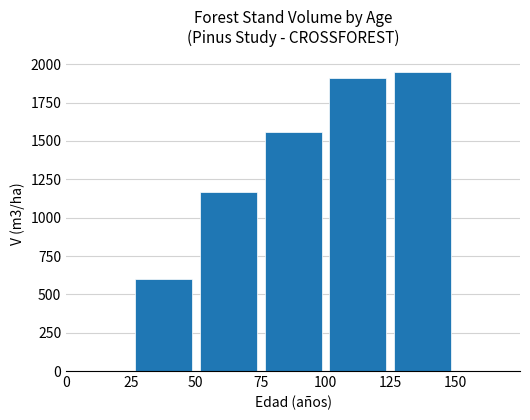

What is the sum of all values?

7188.7